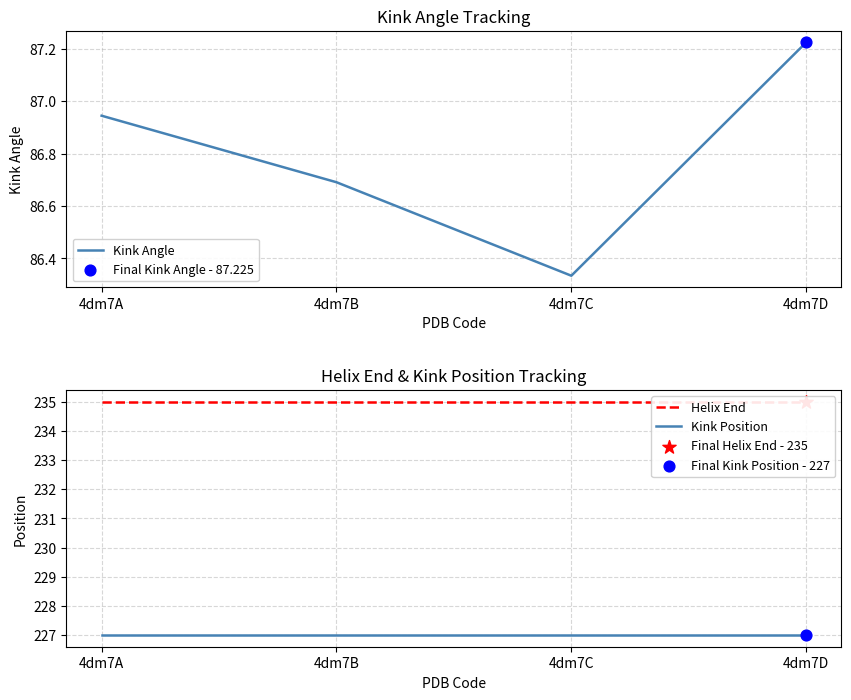

At how many categories does at least one series exceed 207?

4